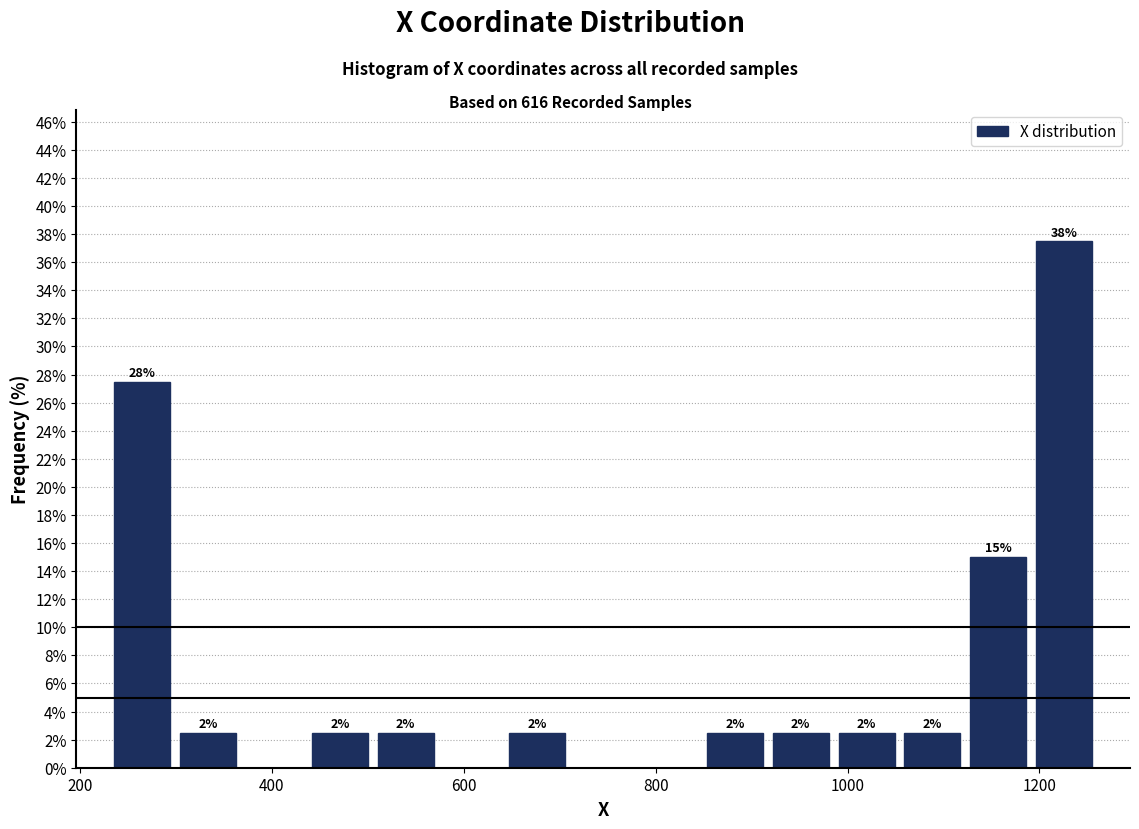

Read against the x-axis, roughly where is the centre of the tallest bar?

1220